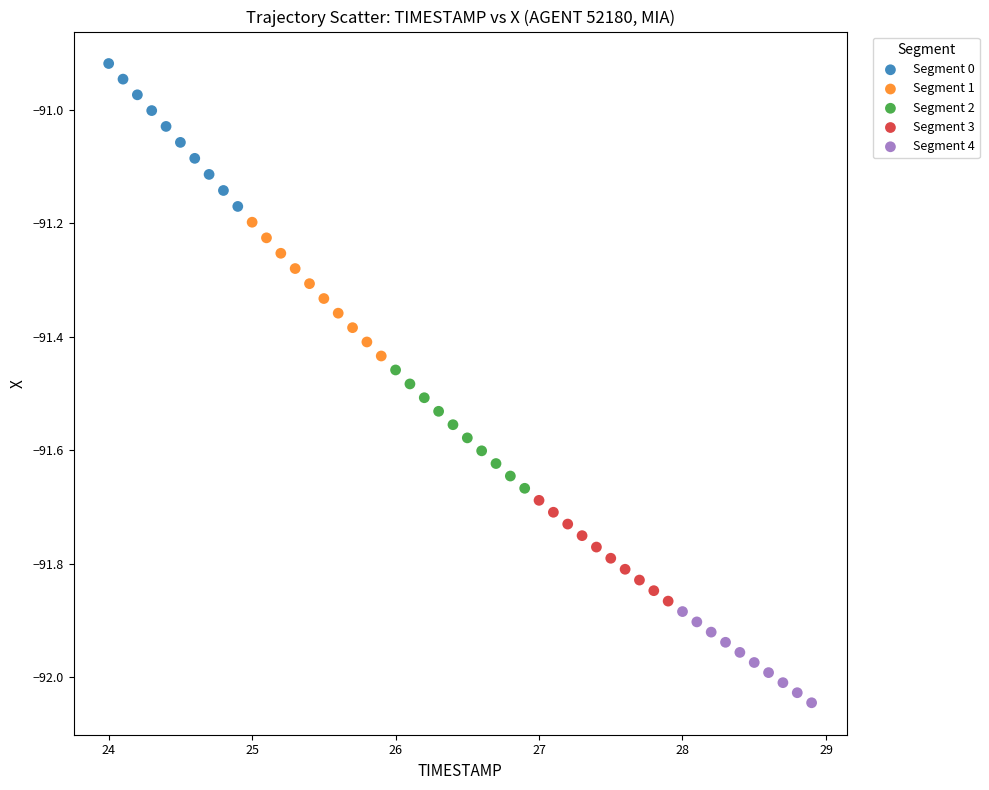

Which series has the largest Y range (max minus min)?

Segment 0